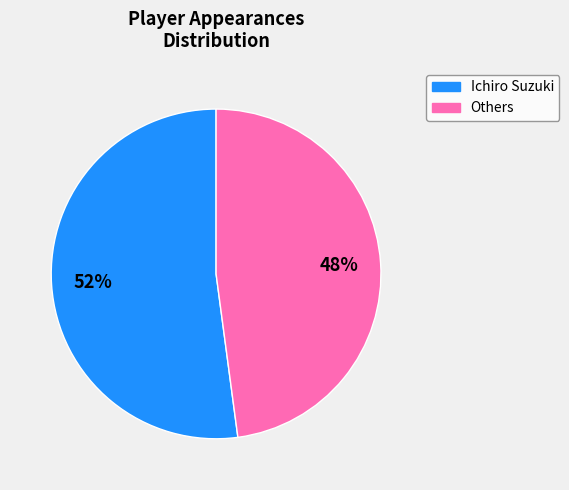

To the nearest percent, what is the difference between the largest and smallest slice percentages?

4%